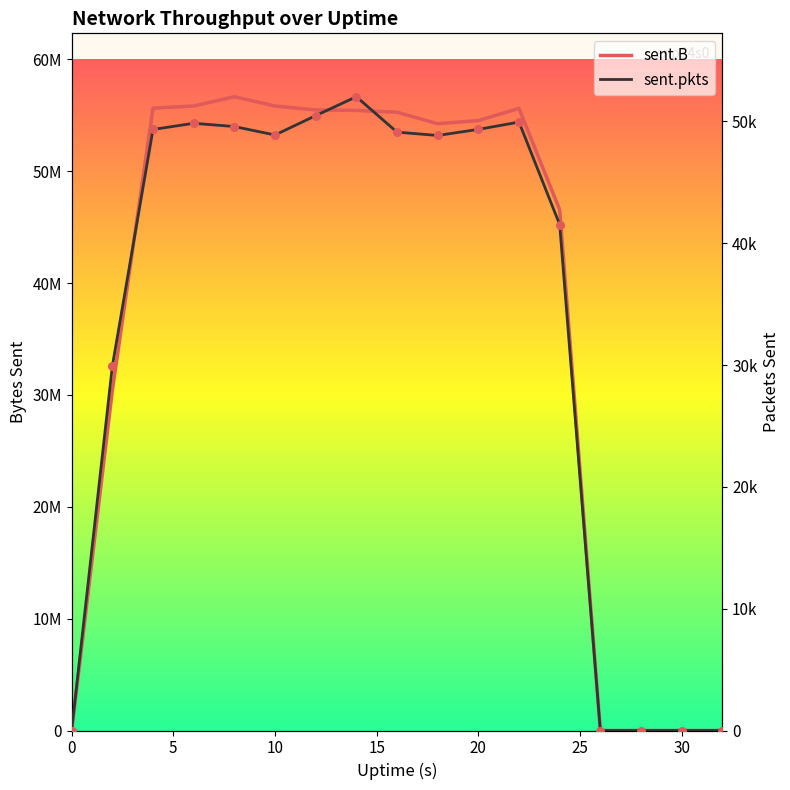

Which series reaches the maximum Y coordinate?

sent.B